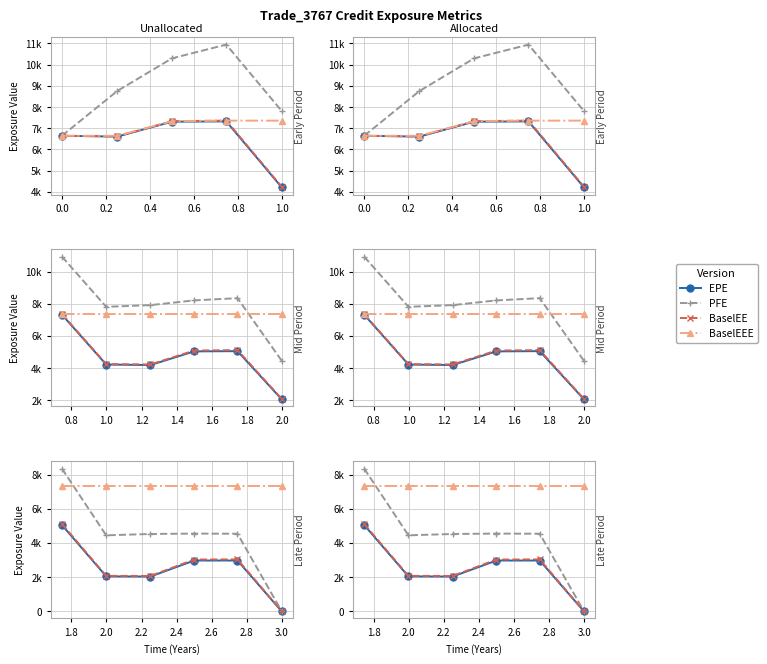

True or false: EPE and BaselEEE cross at least once.

False